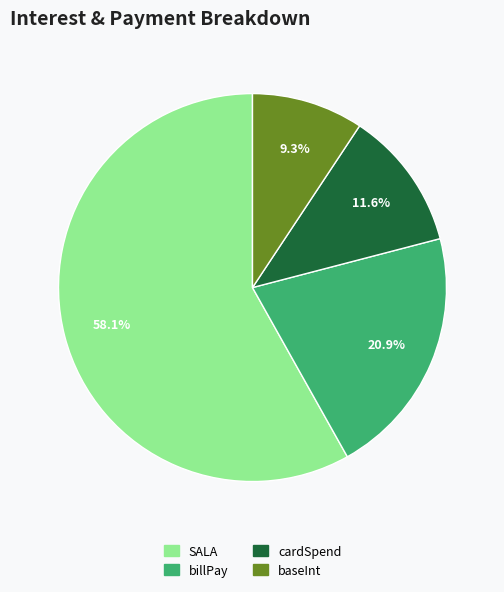

Which slice is the largest?

SALA